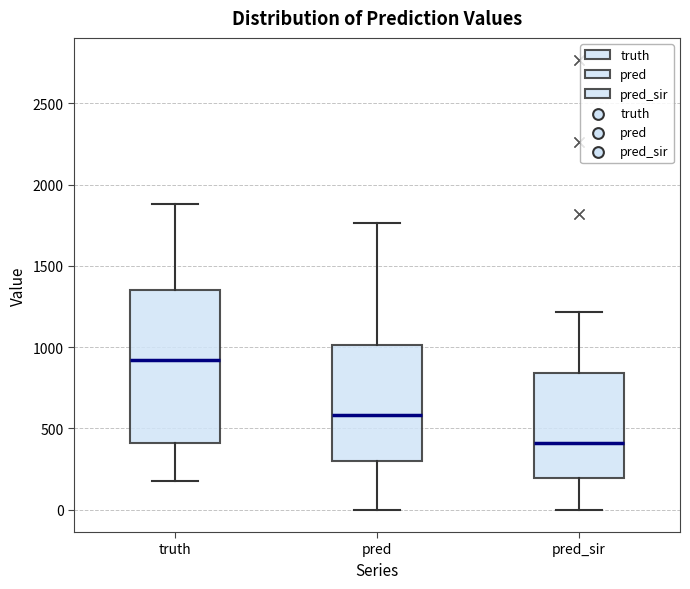

Which box is the tallest, from its lower edge to its upper edge?

truth